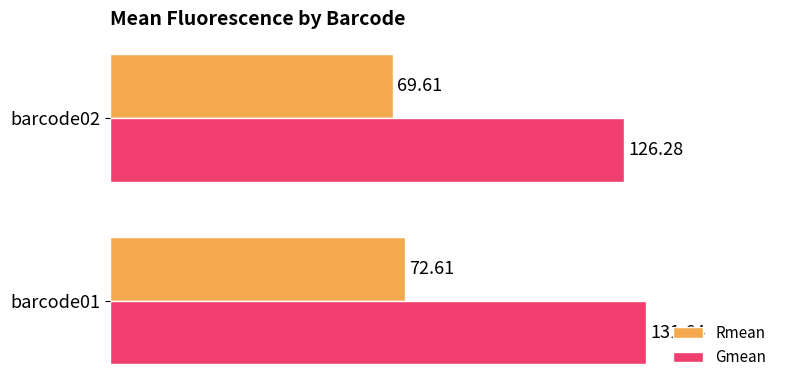

Rank the categories by Rmean value from highest to lowest.

barcode01, barcode02